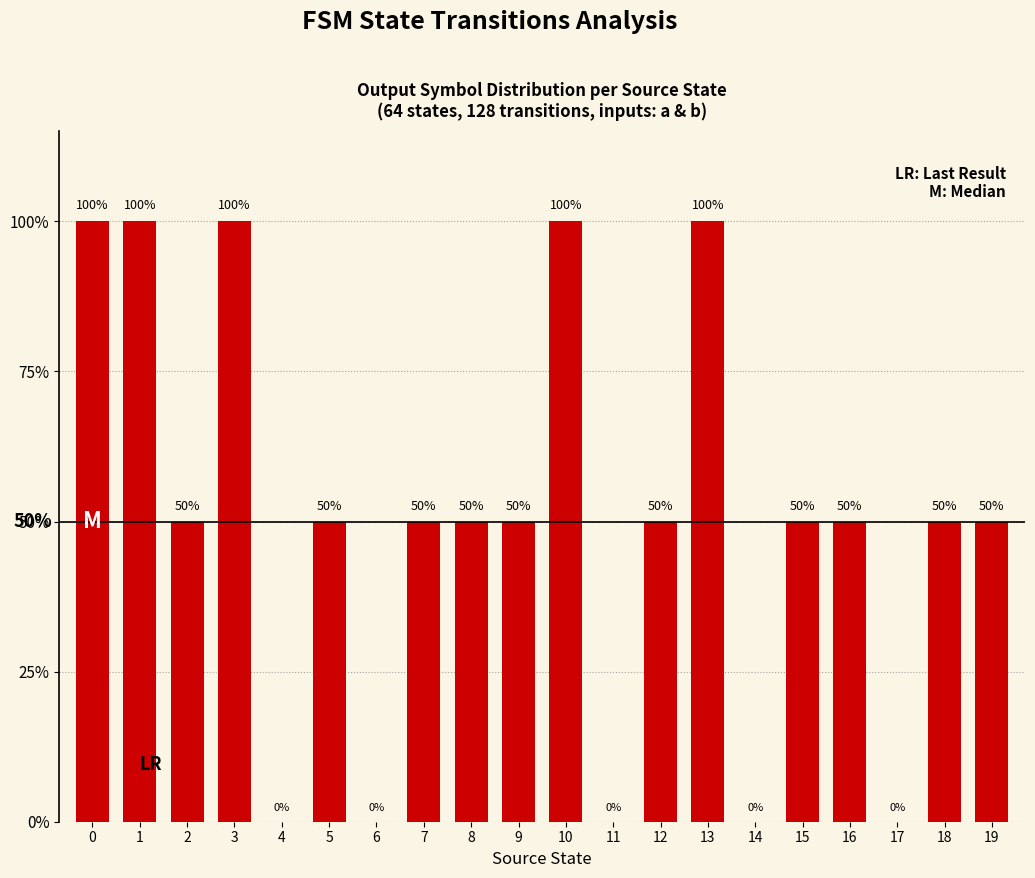

Between 9 and 3, which is larger?

3